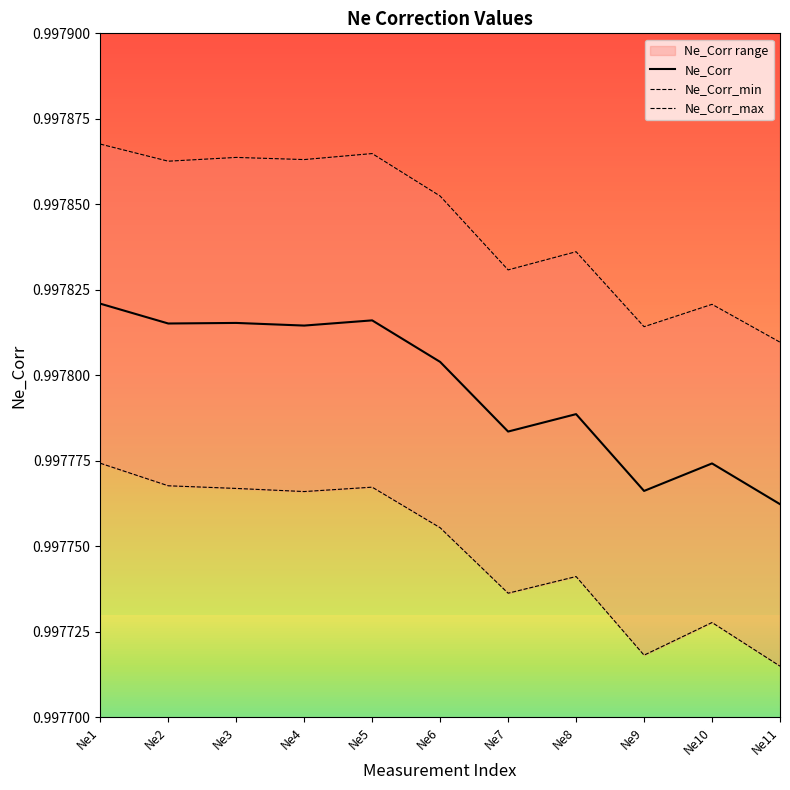

What is the total value across all series at Ne10?

3.0